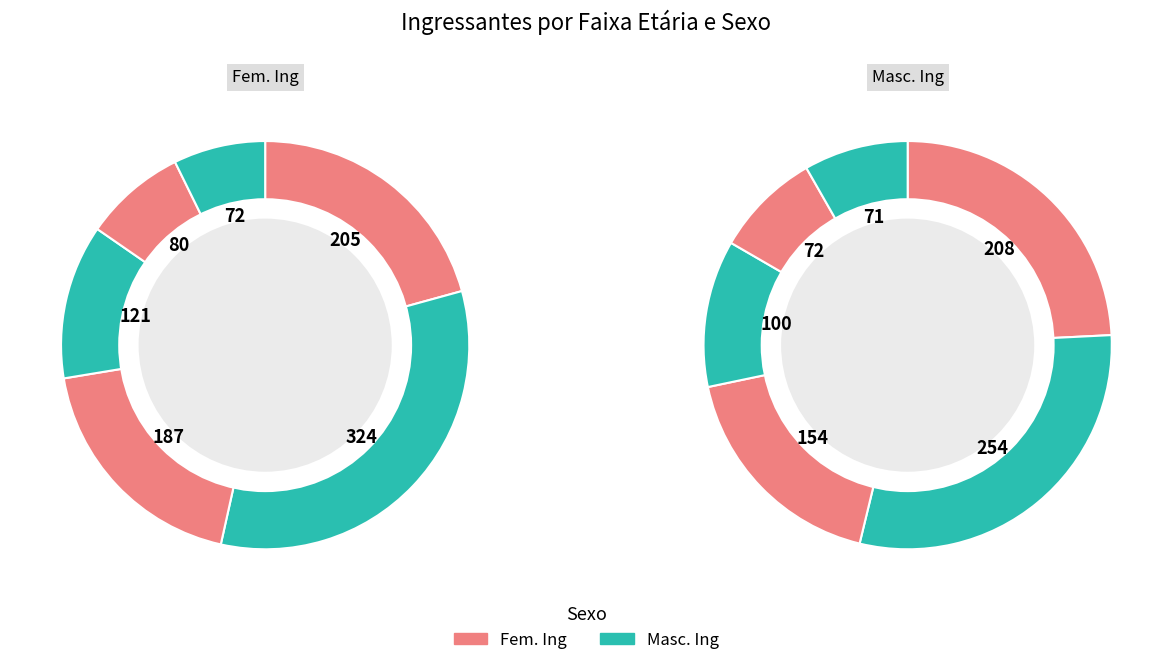

At De 40 a 44 anos, list the series in order from smallest to largest.

Masc. Ing, Fem. Ing